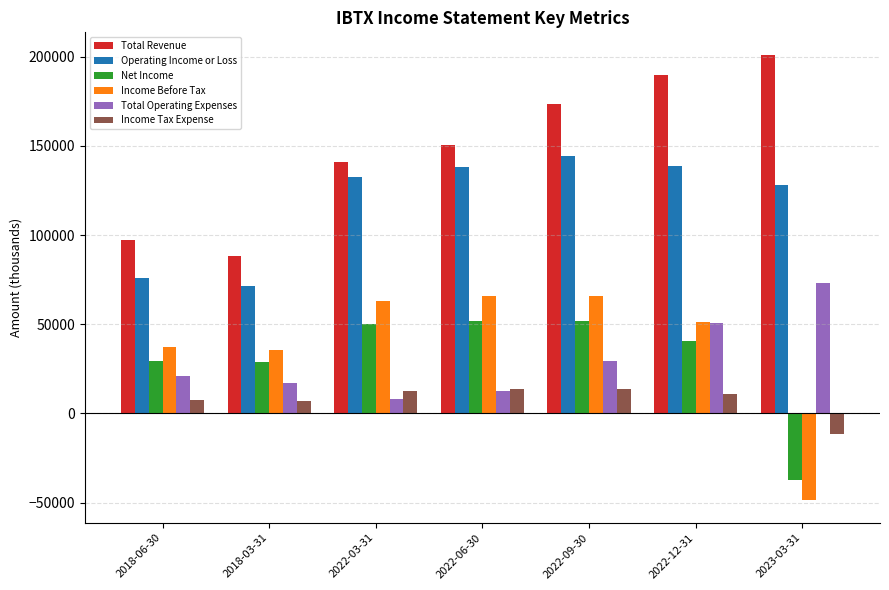

The value of Net Income at 2023-03-31 is -37400. True or false?

True